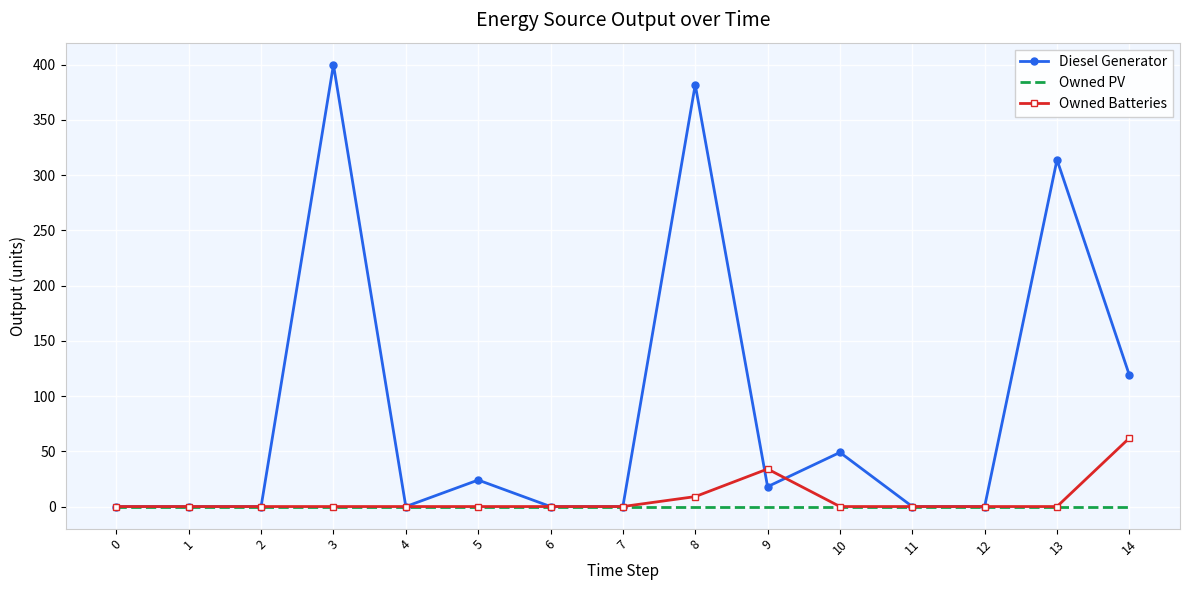

The value of Diesel Generator at 11 is -152. True or false?

False